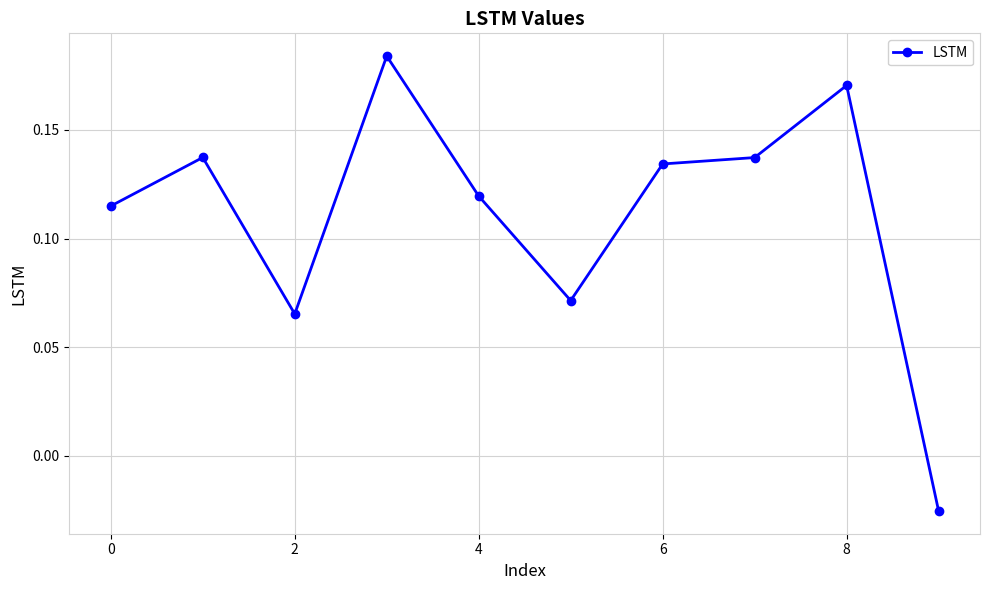

Count the values in the range 0 to 1.

9